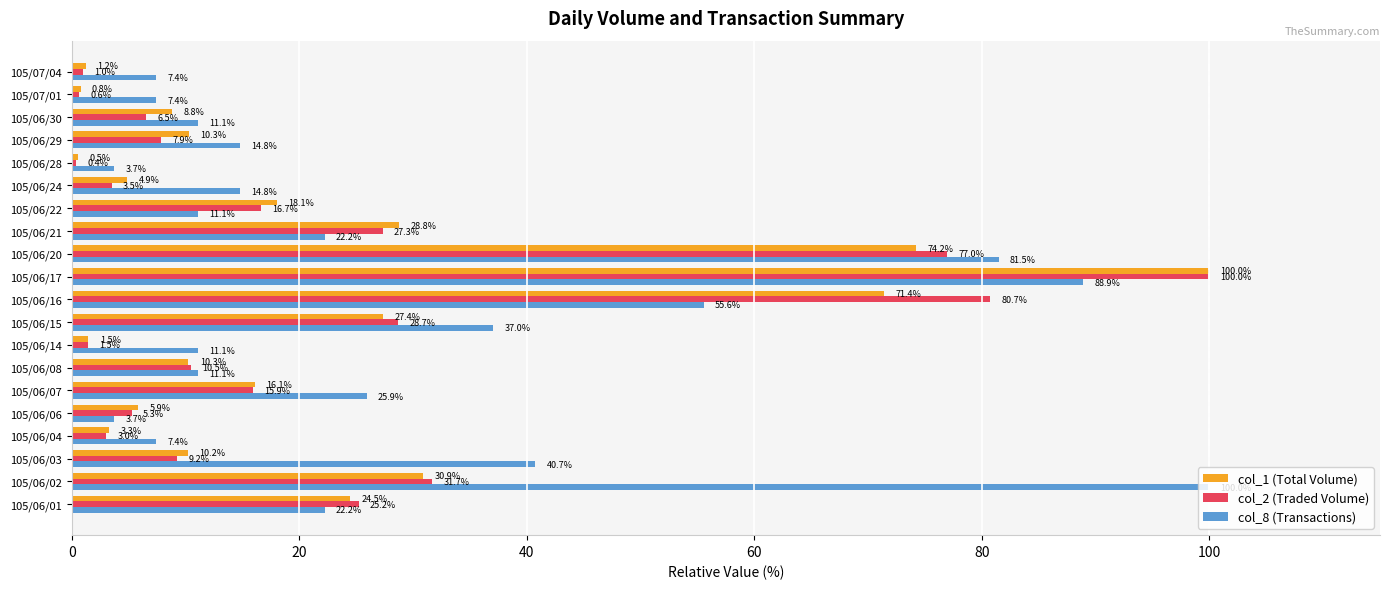

The col_8 (Transactions) series shows 65.6 at 105/06/15. True or false?

False